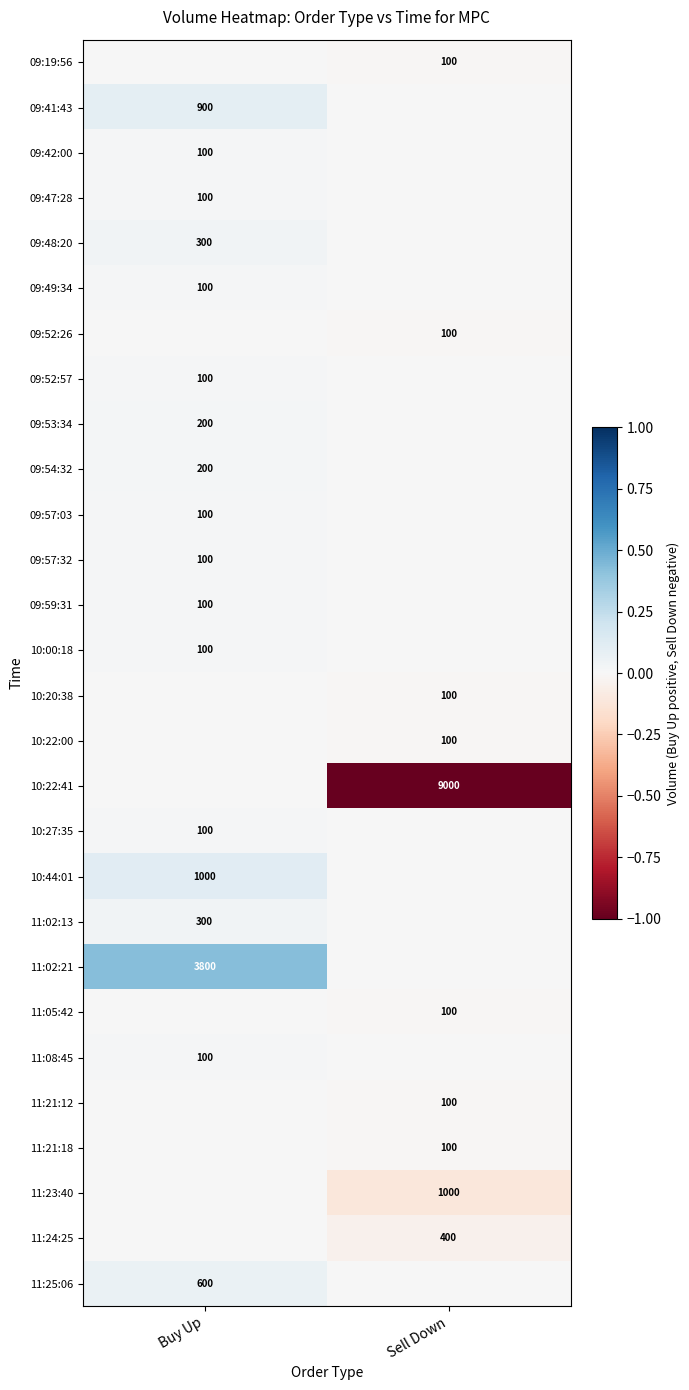

At how many categories does at least one series exceed 0?

1